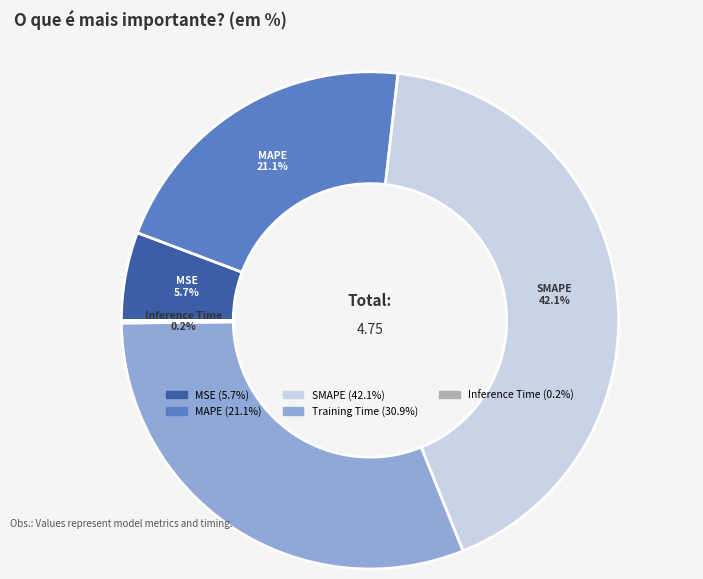

Which category has the biggest portion of the pie?

SMAPE